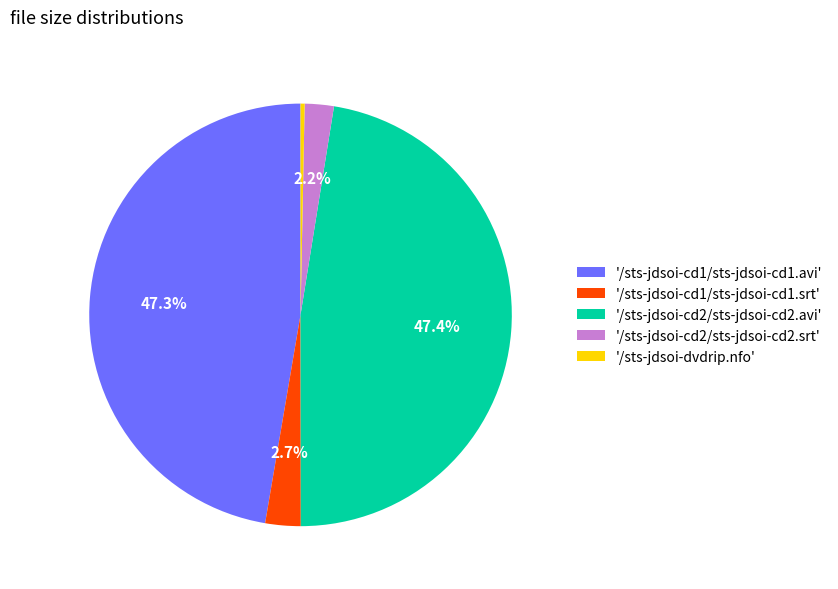

To the nearest percent, what is the difference between the largest and smallest slice percentages?

47%